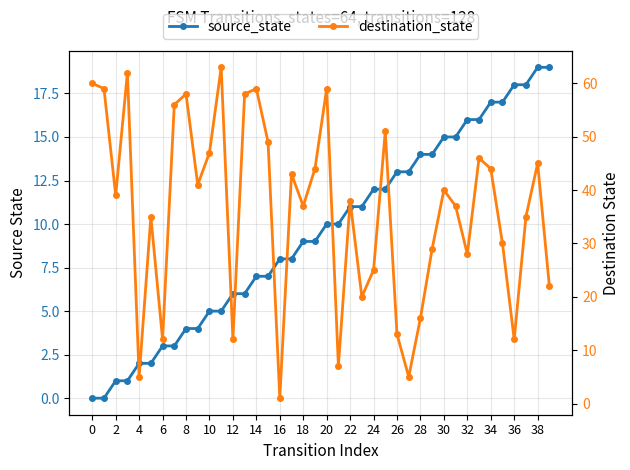

The source_state series shows 18 at 36. True or false?

True